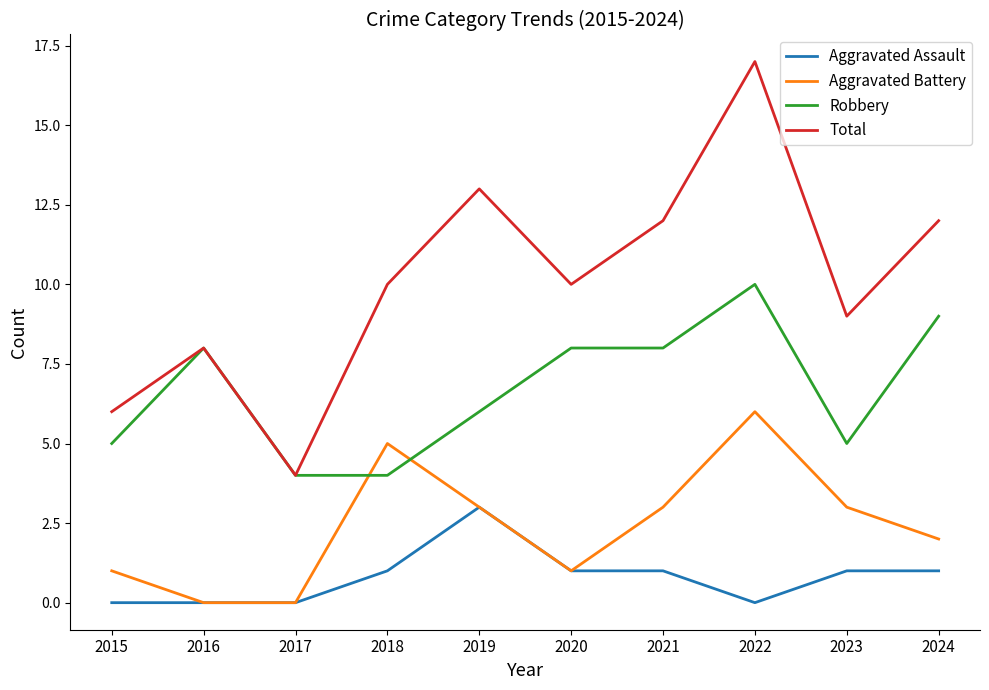

What is the difference between the second highest and second lowest values in the Aggravated Battery series?

5